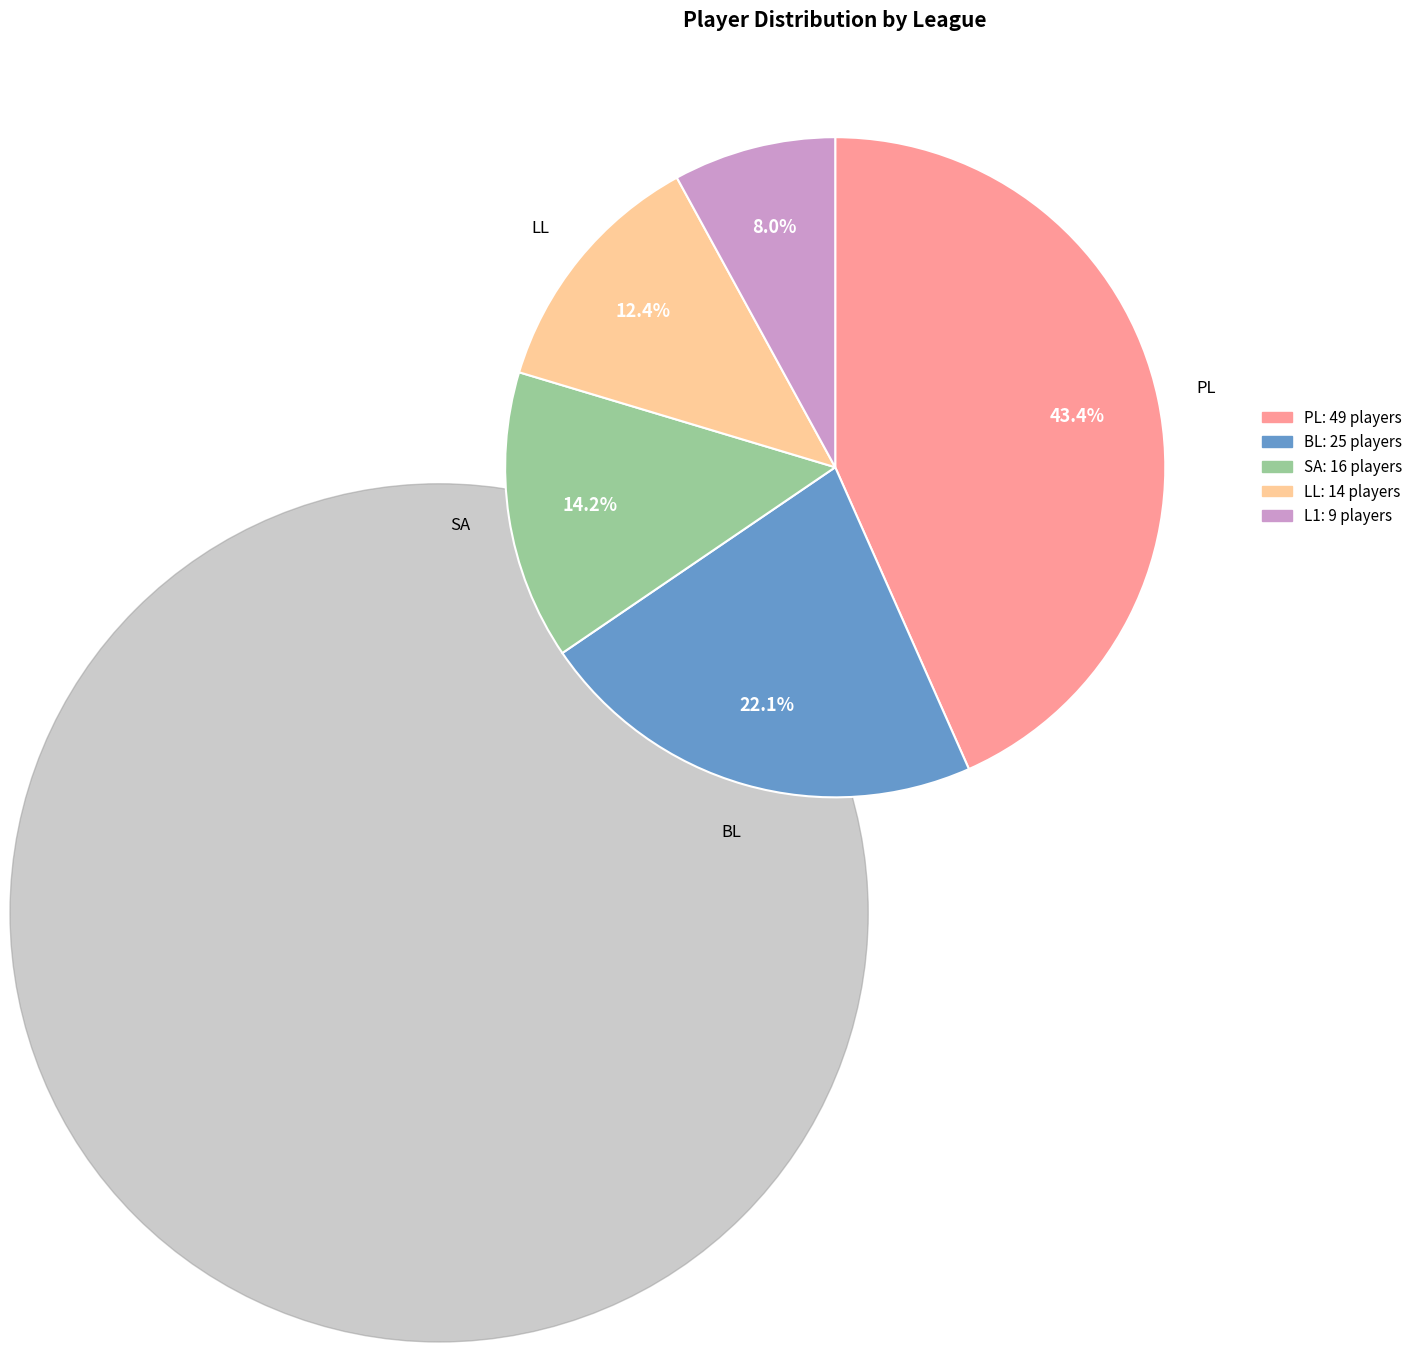

Is there any slice that represents more than half of the pie?

No